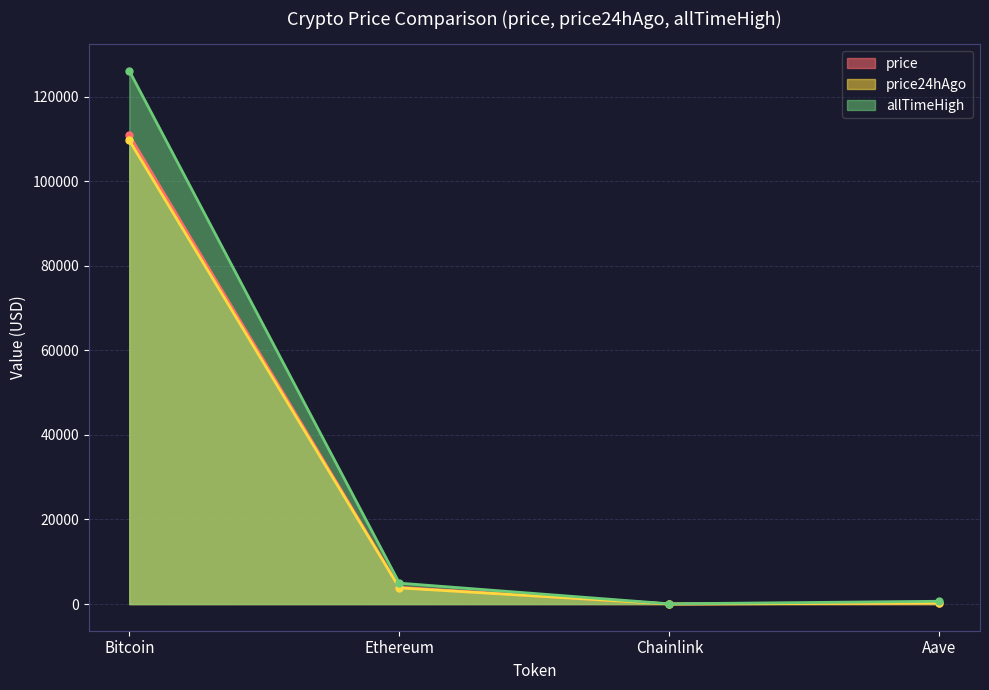

What is the label of the 3rd point from the right?

Ethereum